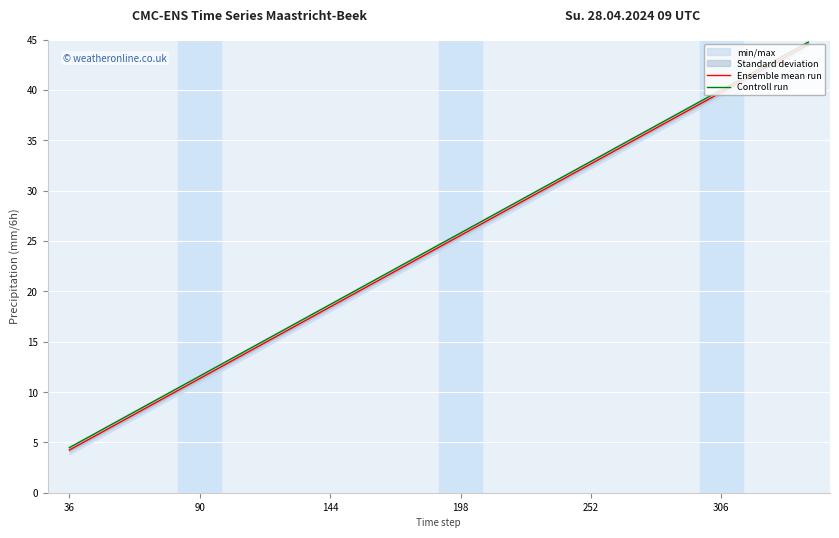

At which label does Ensemble mean run first exceed 25?

198